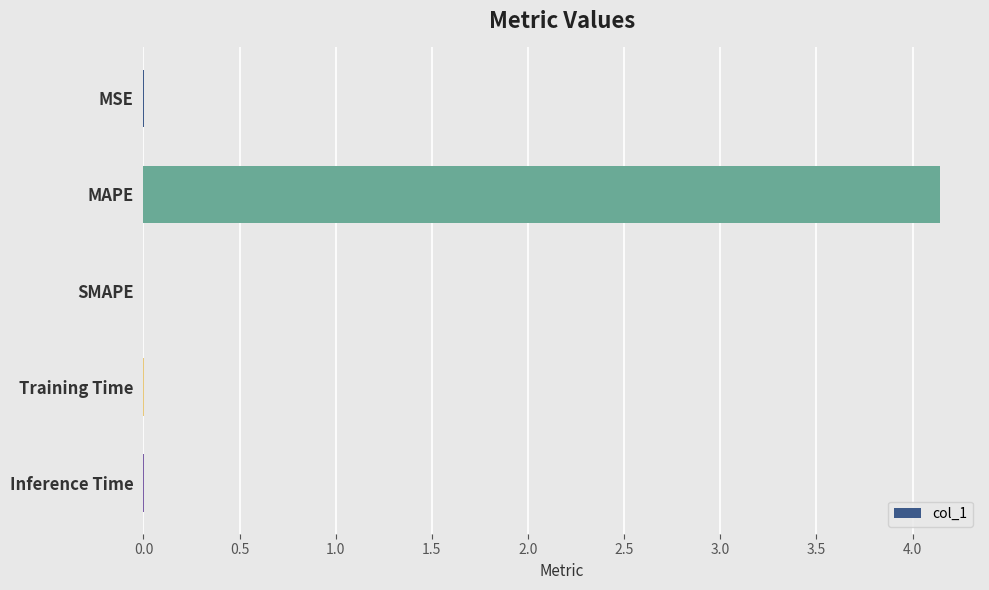

Which has a higher value, Inference Time or MAPE?

MAPE